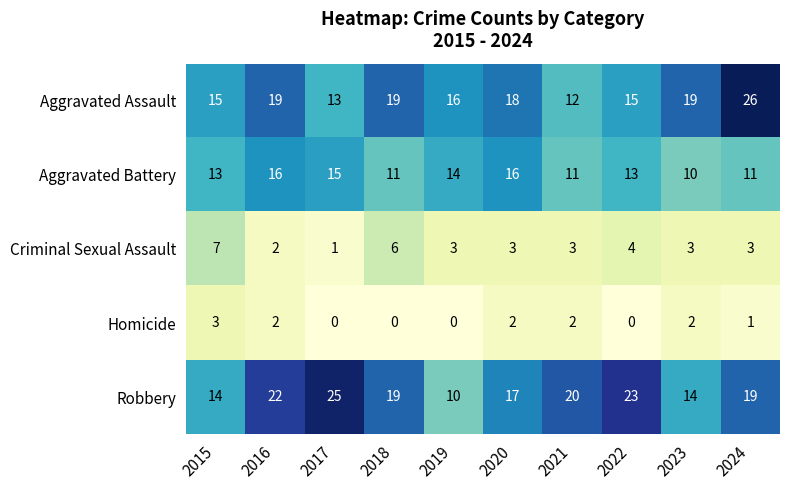

What is the maximum value shown in the chart?

26